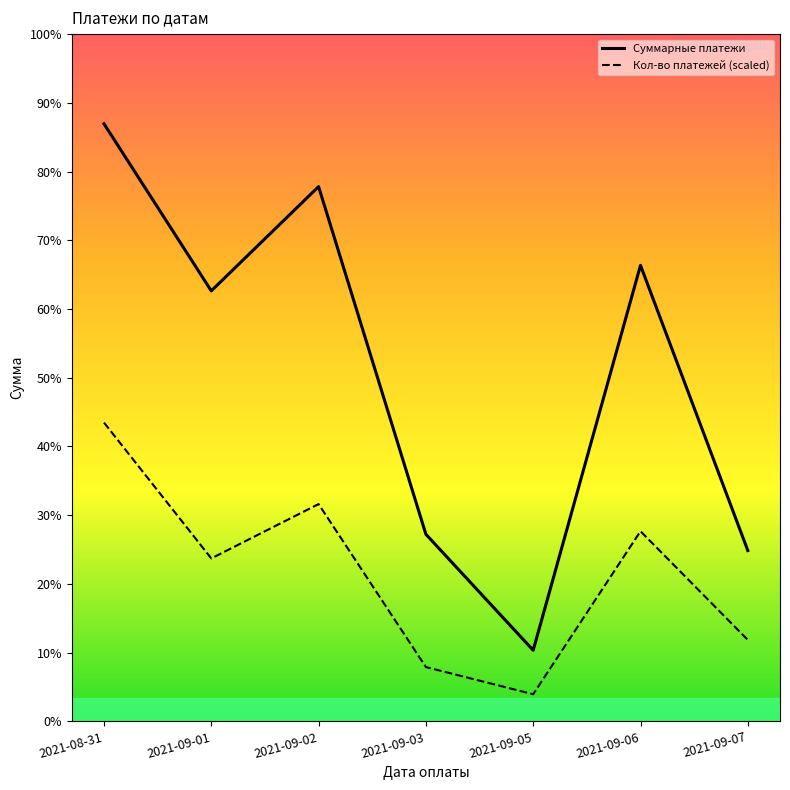

Does the chart have visible grid lines?

No